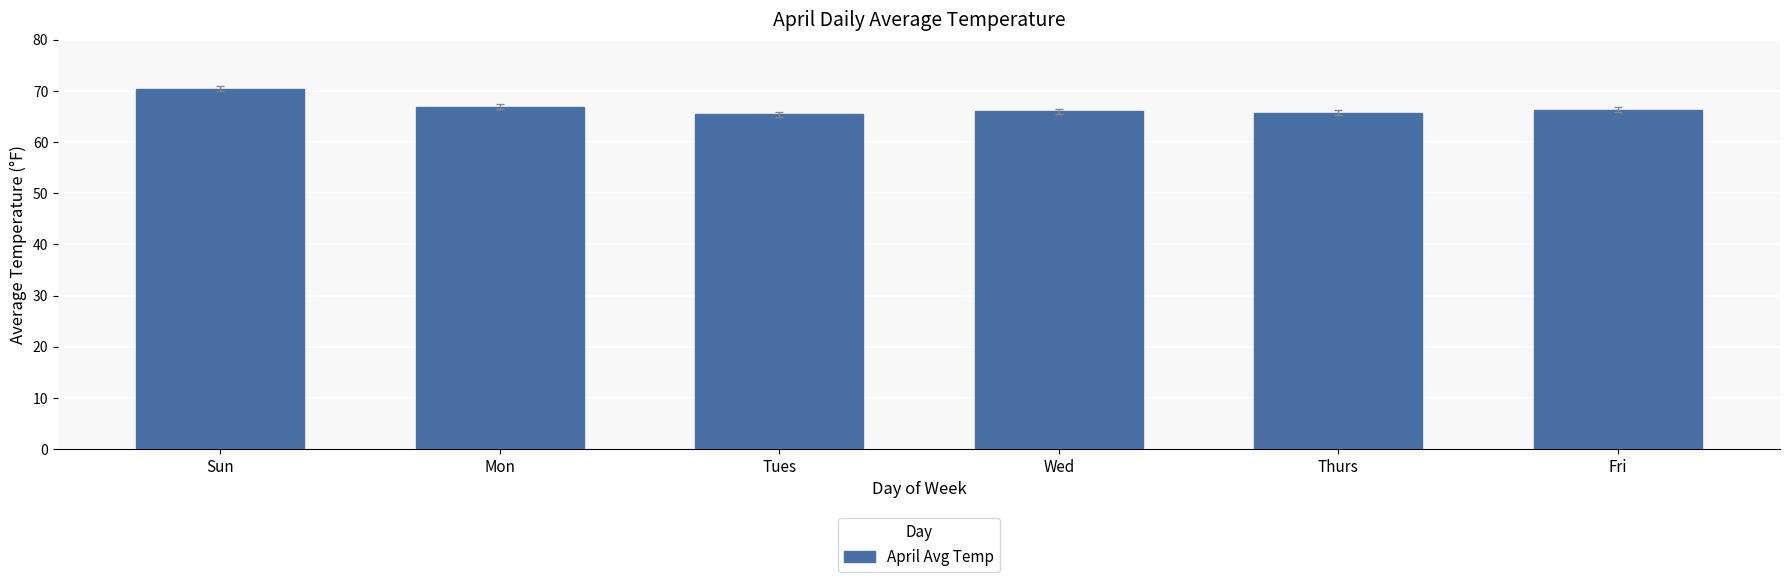

What is the ratio of the value at Mon to the value at Sun?

0.9